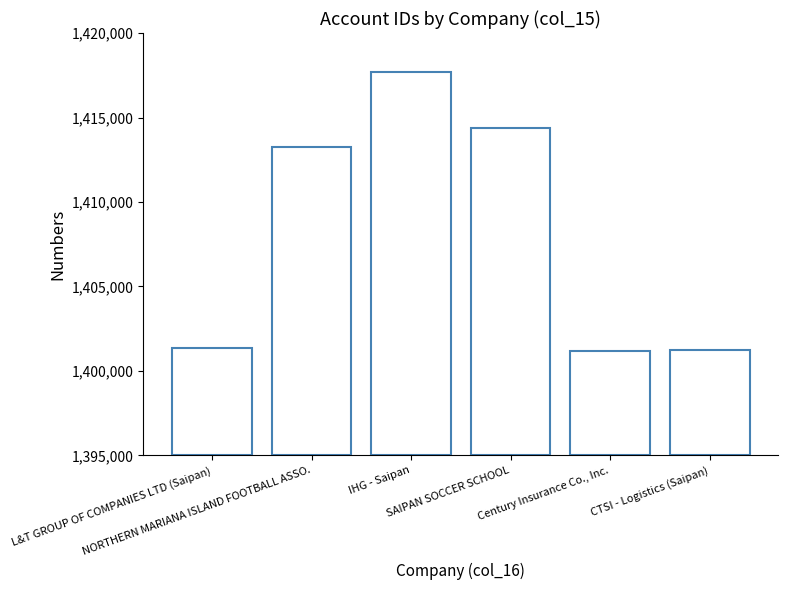

What is the smallest value displayed?

1401132